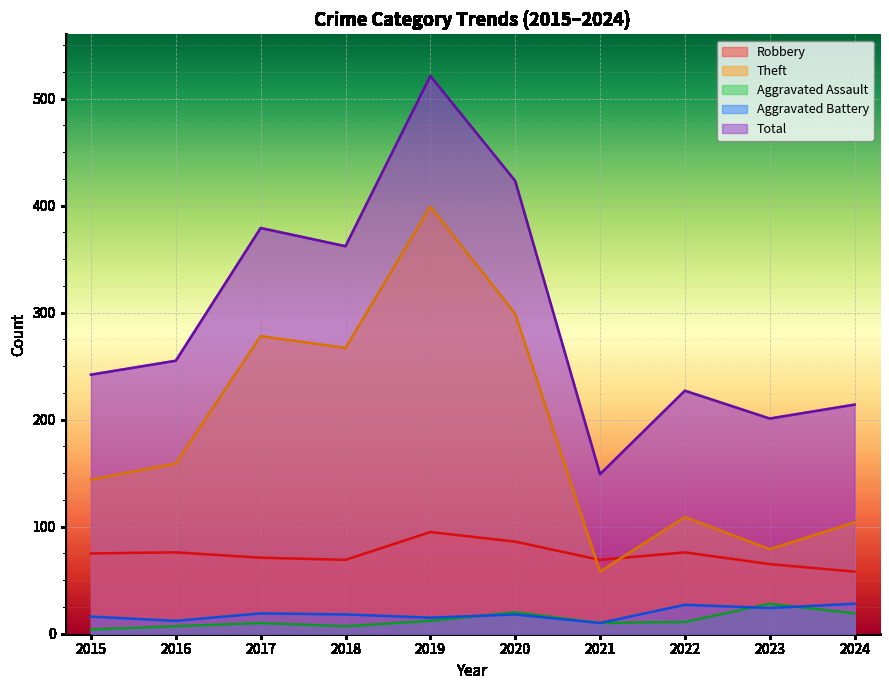

Rank the categories by Robbery value from lowest to highest.

2024, 2023, 2018, 2021, 2017, 2015, 2016, 2022, 2020, 2019